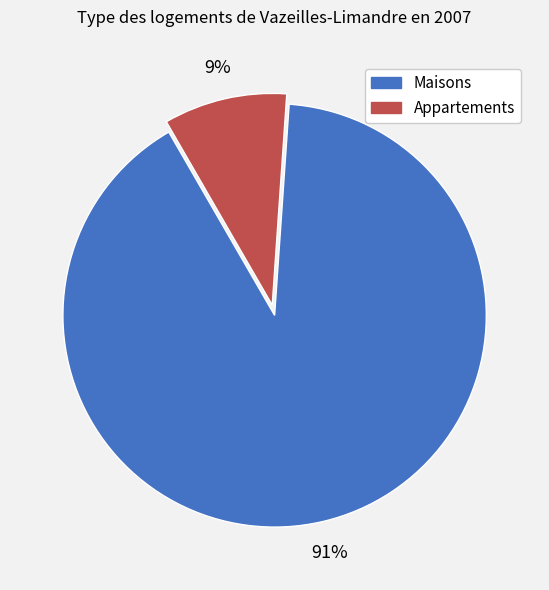

Count the number of slices in the pie.

2